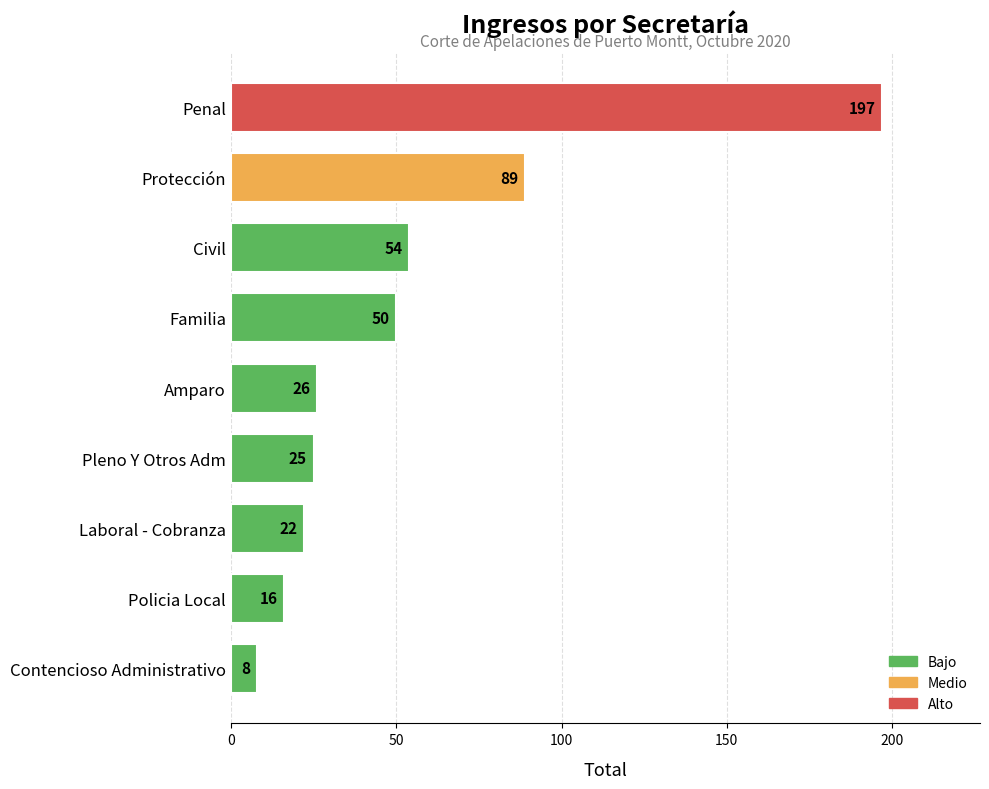

Approximately how many times larger is the value at Policia Local compared to Contencioso Administrativo?

2.0